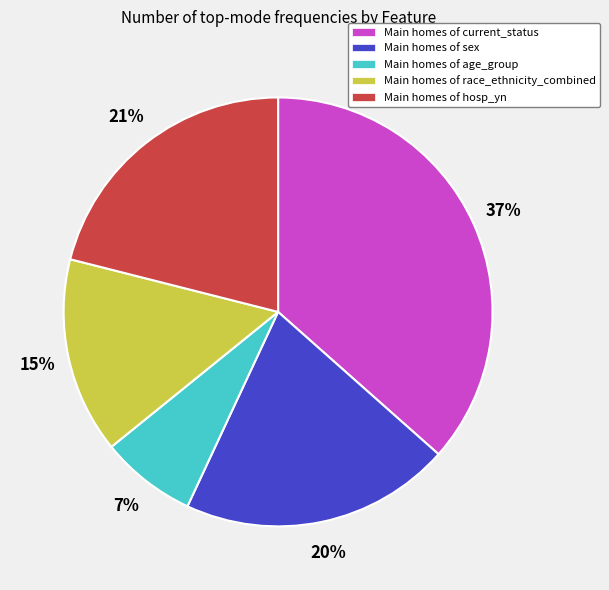

How many slices are in this pie chart?

5